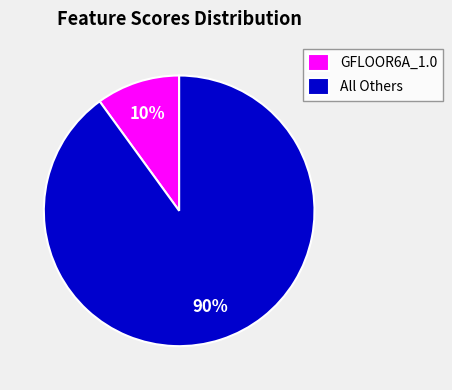

Count the number of slices in the pie.

2